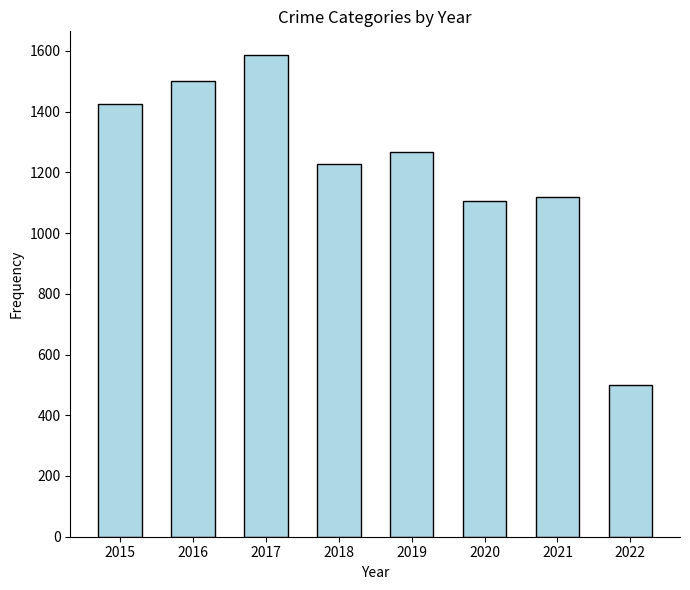

Reading left to right, what are all the values shown in this chart?

2015=1424	2016=1501	2017=1585	2018=1229	2019=1267	2020=1104	2021=1118	2022=498